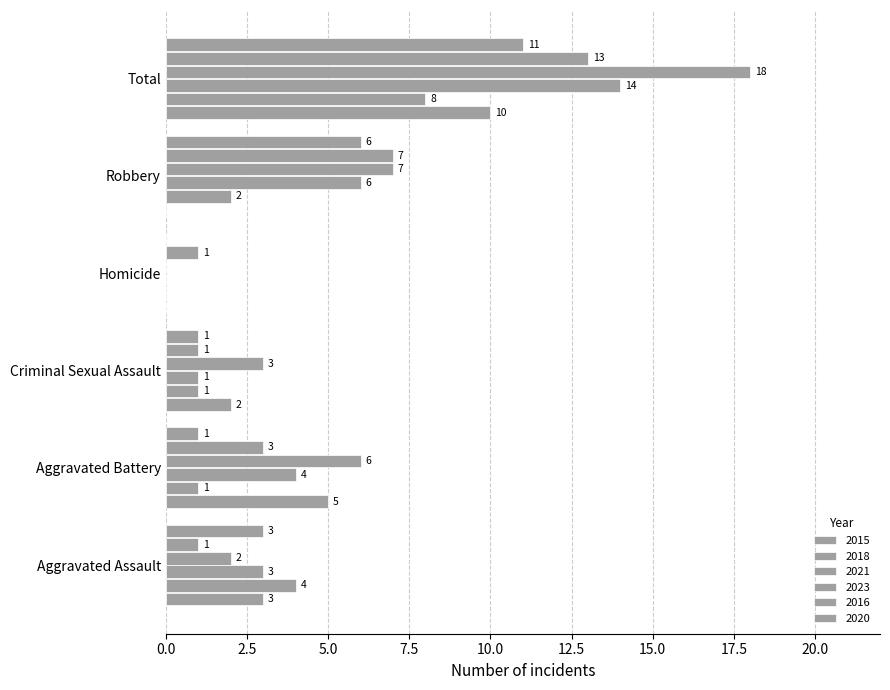

What is the label of the 6th bar from the left?

Total